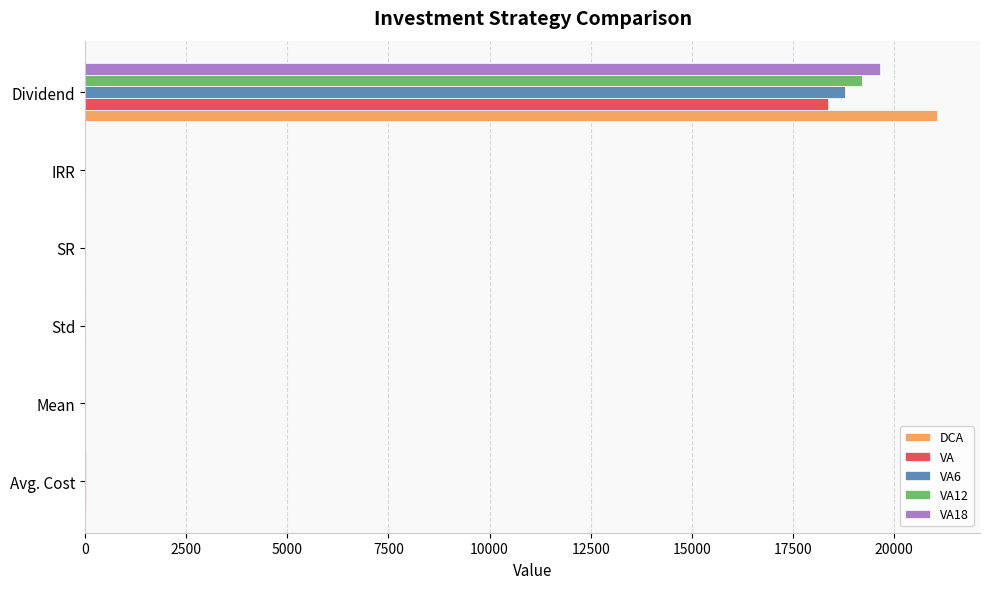

What is the total value across all series at Dividend?

97076.8